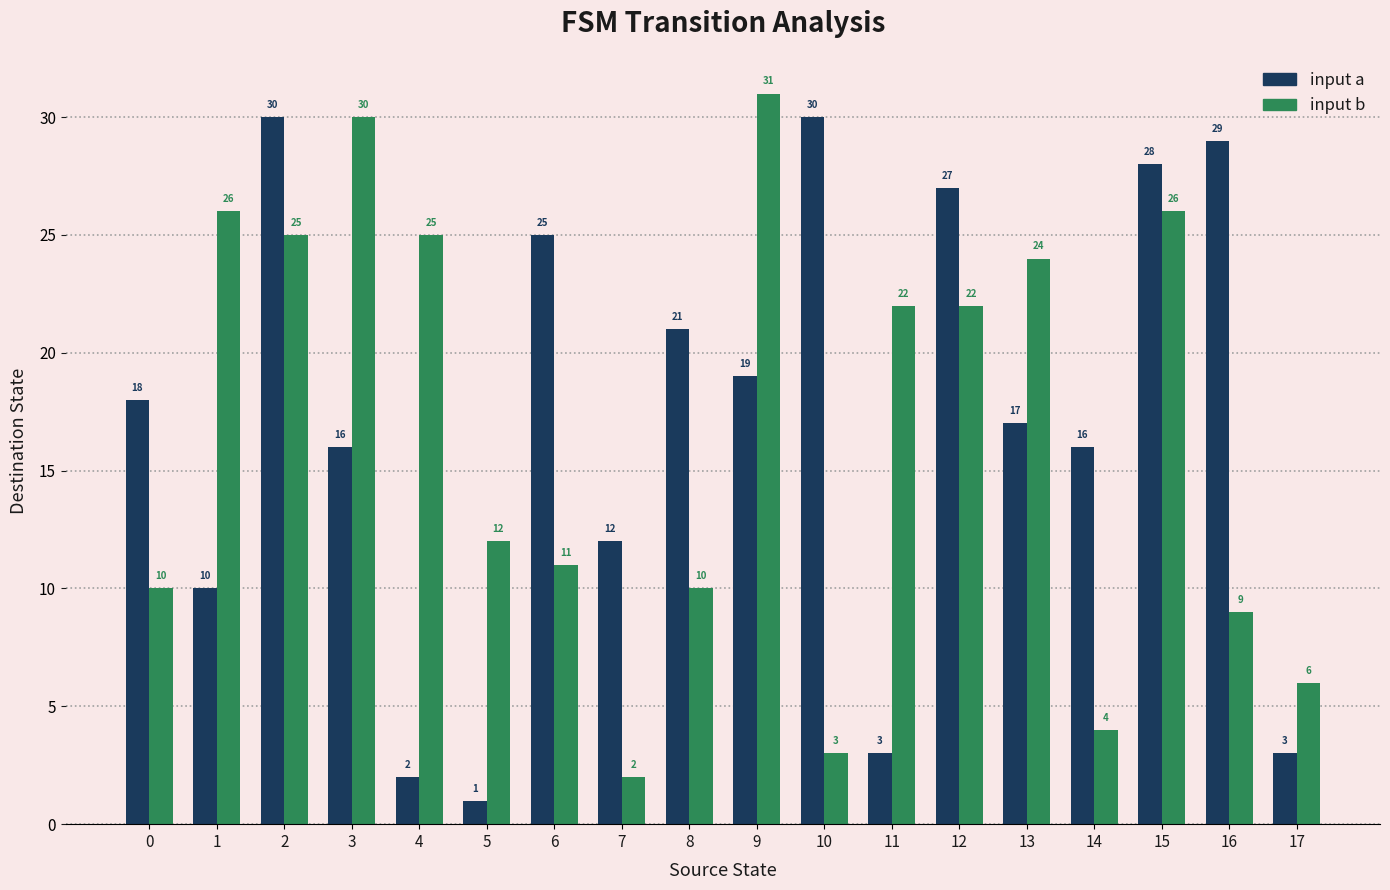

List the series in order of their overall mean, lowest first.

input b, input a